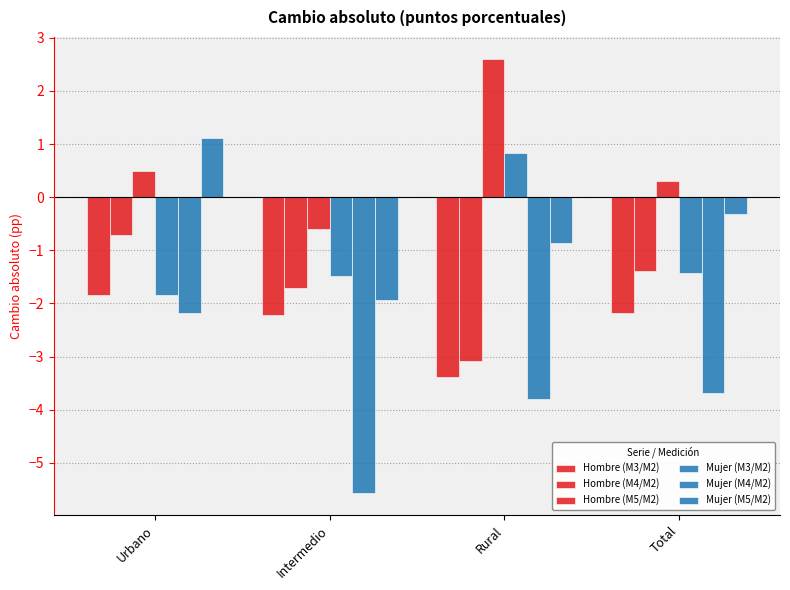

How many values in Mujer (M3/M2) are above zero?

1